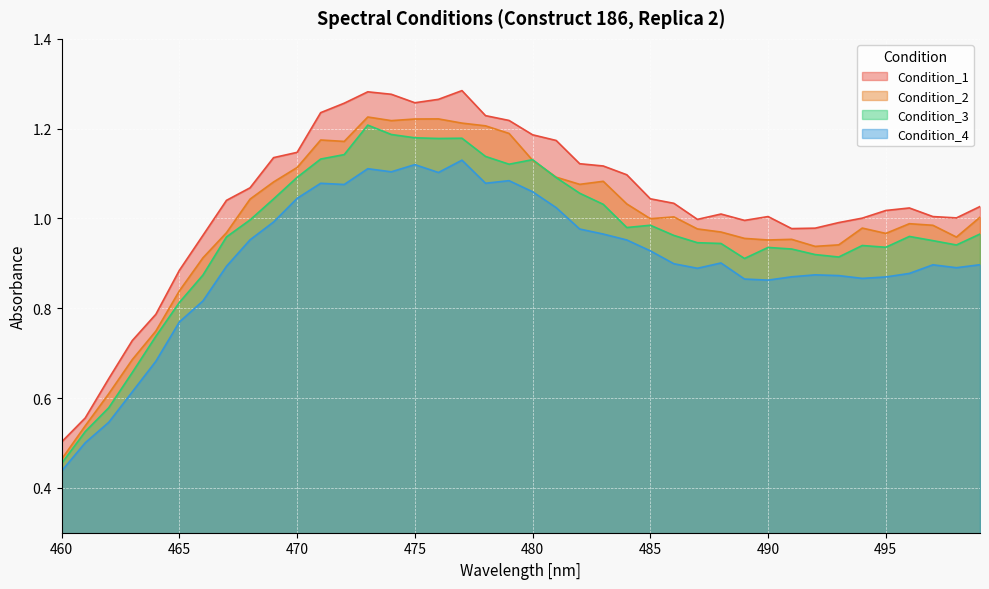

What is the smallest value displayed?

0.4